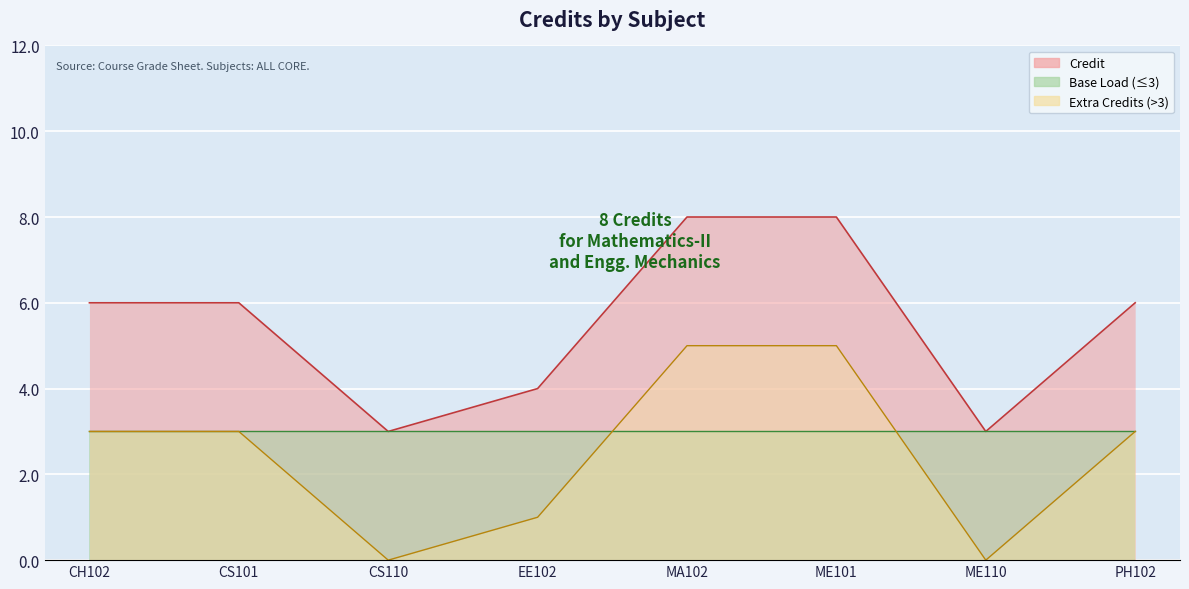

Reading left to right, what are all the values shown in this chart?

6	6	3	4	8	8	3	6